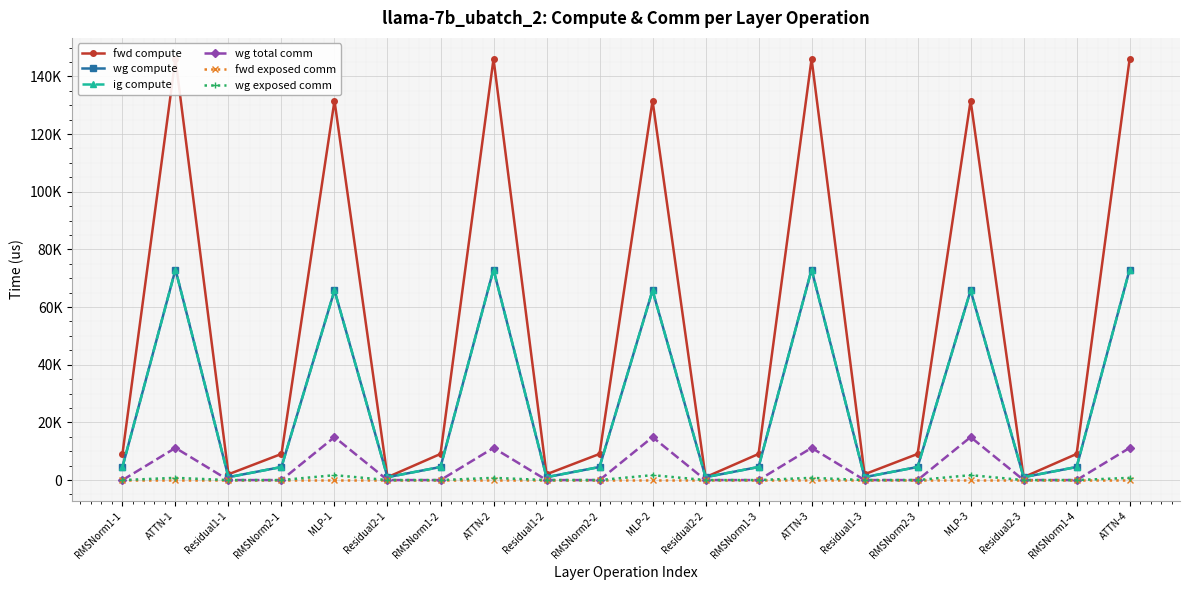

How many lines are shown in the chart?

6